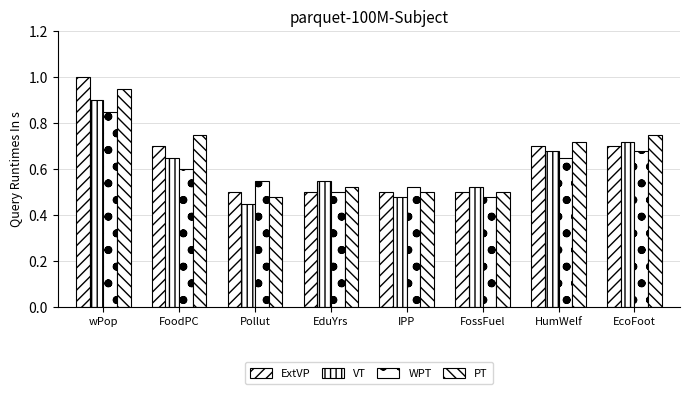

Are the bars grouped side by side (vs. stacked)?

Yes